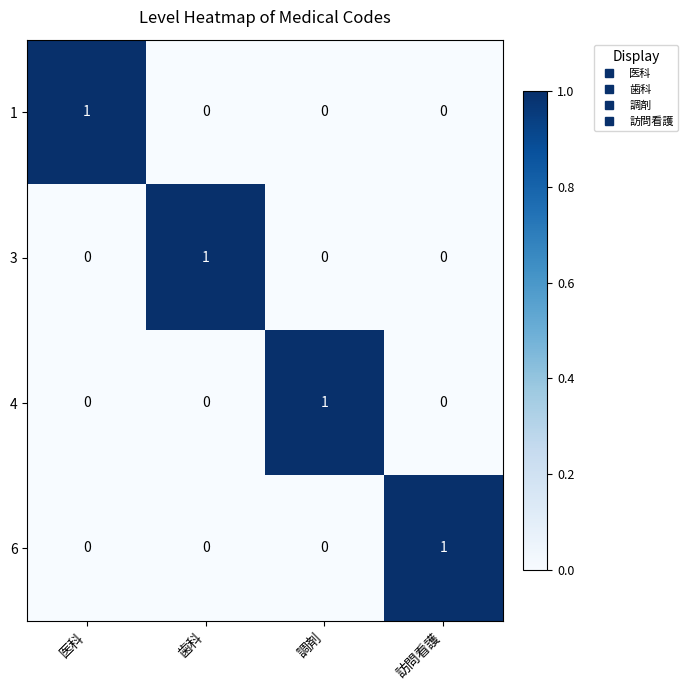

Count the 6 values in the range 0 to 1.

4